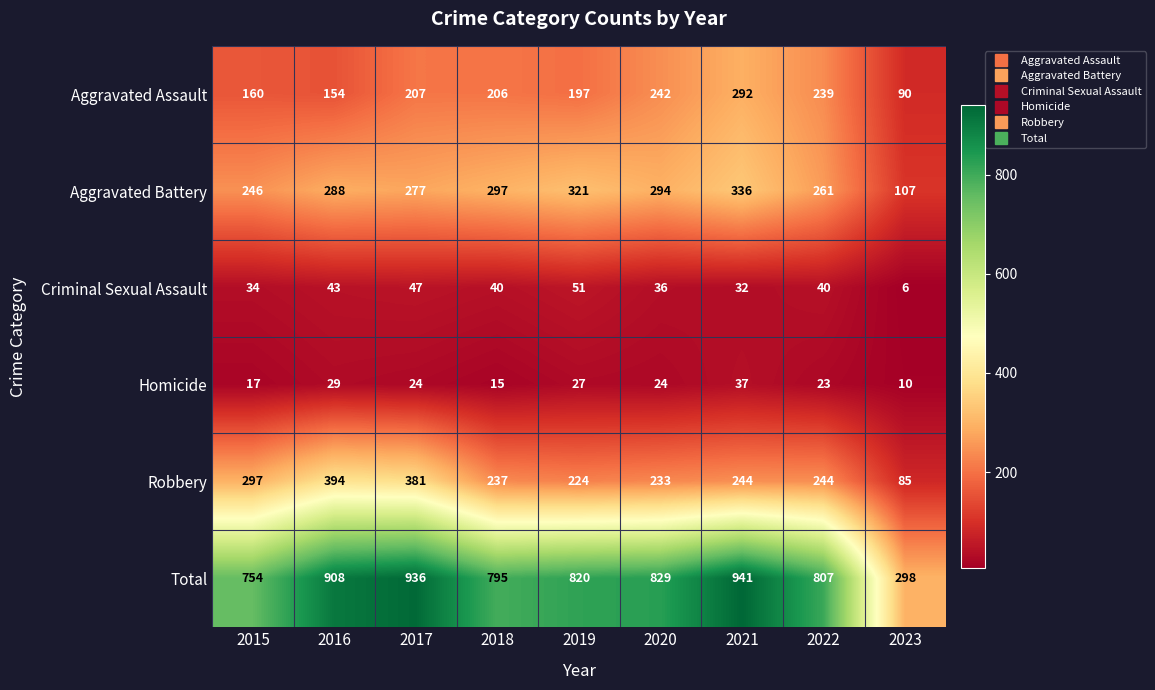

How many categories are shown in the chart?

9